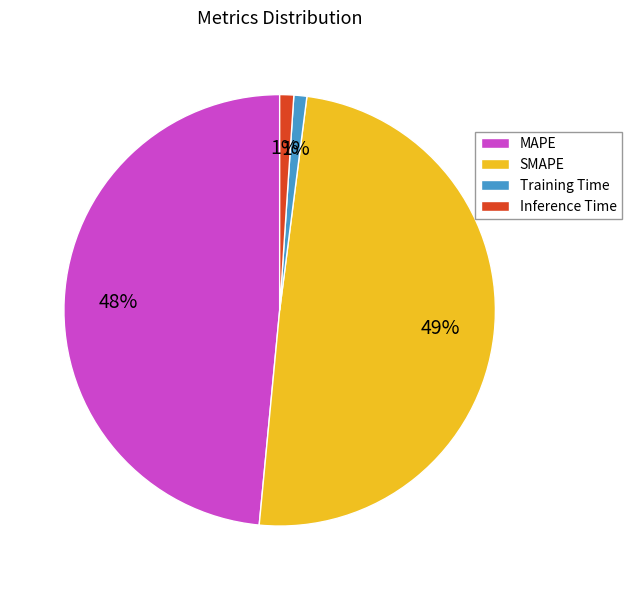

Is it true that MAPE is 43% of the pie?

False